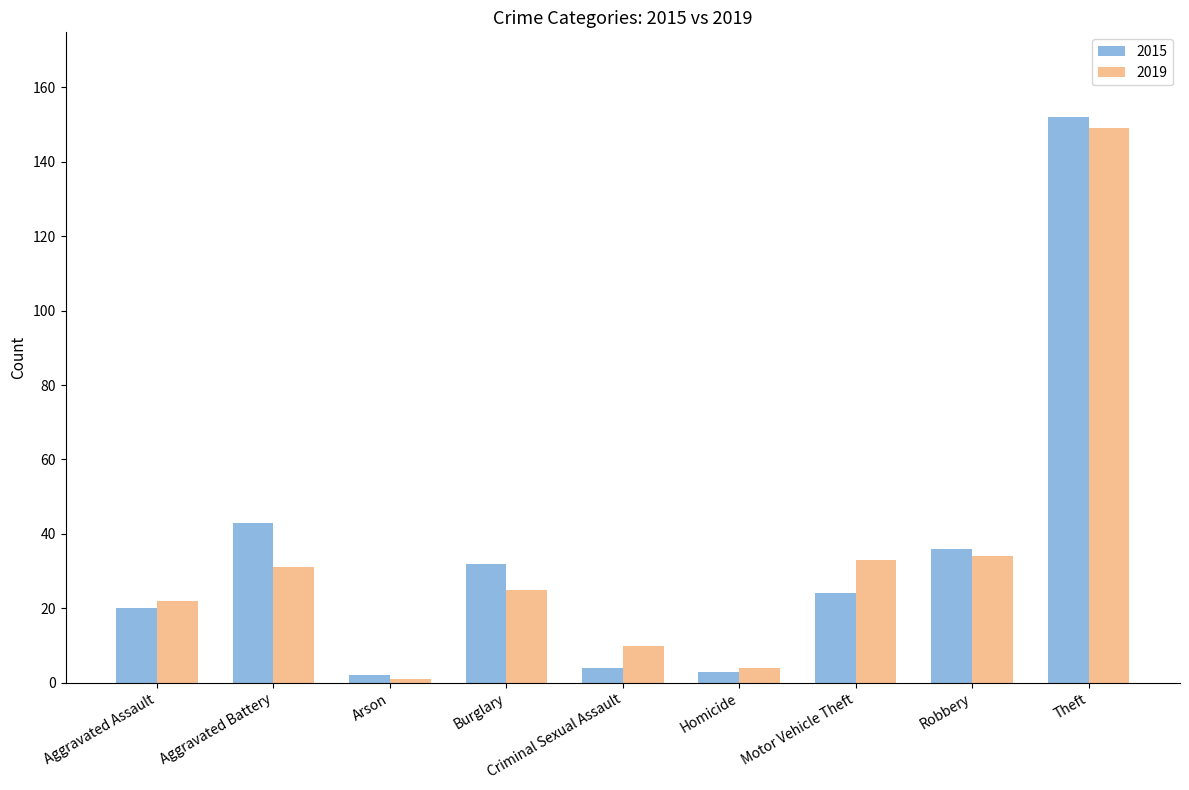

What is the minimum value for 2015?

2